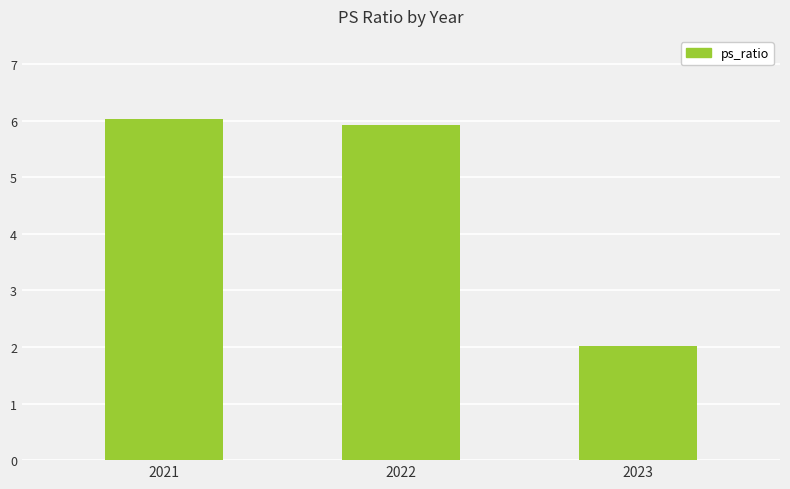

Reading right to left, extract all data points from this chart.

2.0	5.9	6.0